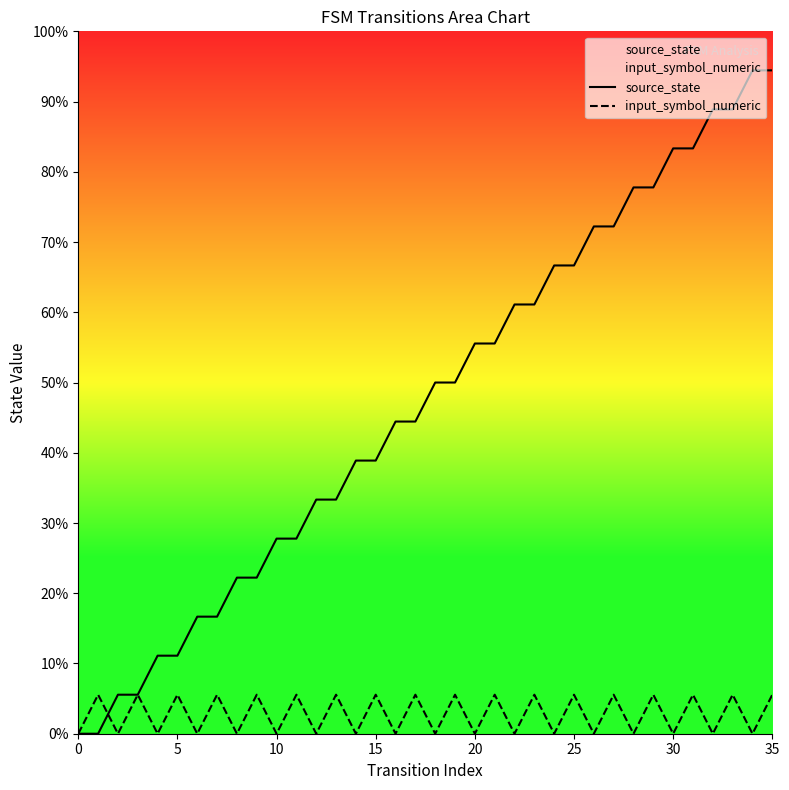

Which series ends up on top after the final intersection of source_state and input_symbol_numeric?

source_state